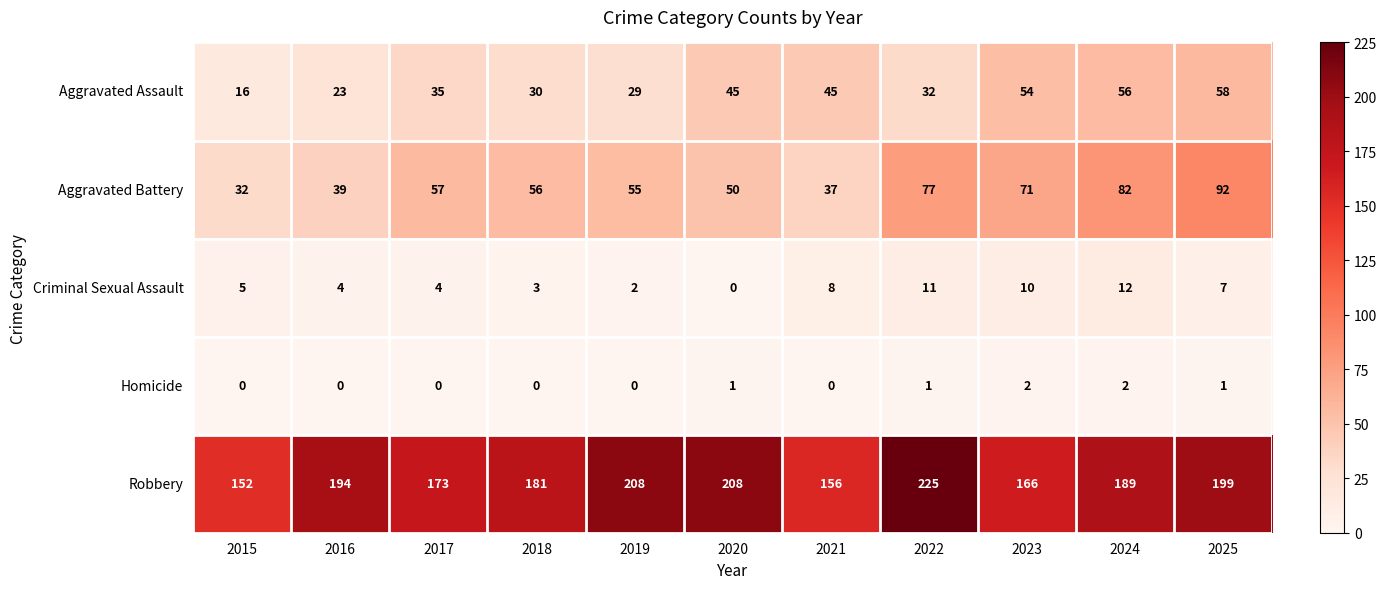

The value of Aggravated Battery at 2017 is 57. True or false?

True